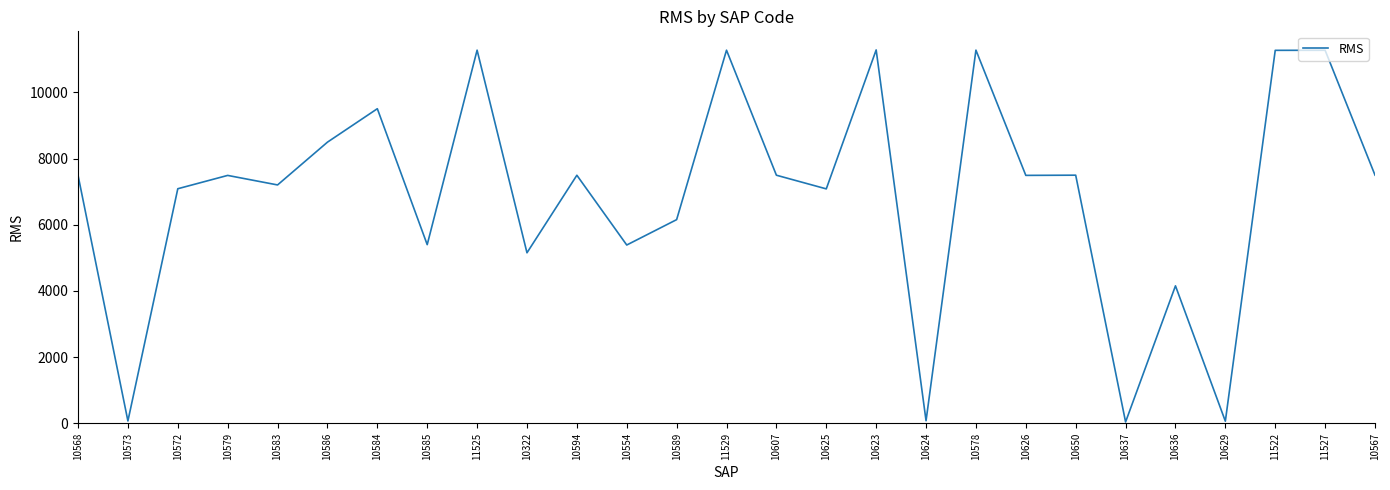

What is the change in value from 10322 to 10625?

+1932